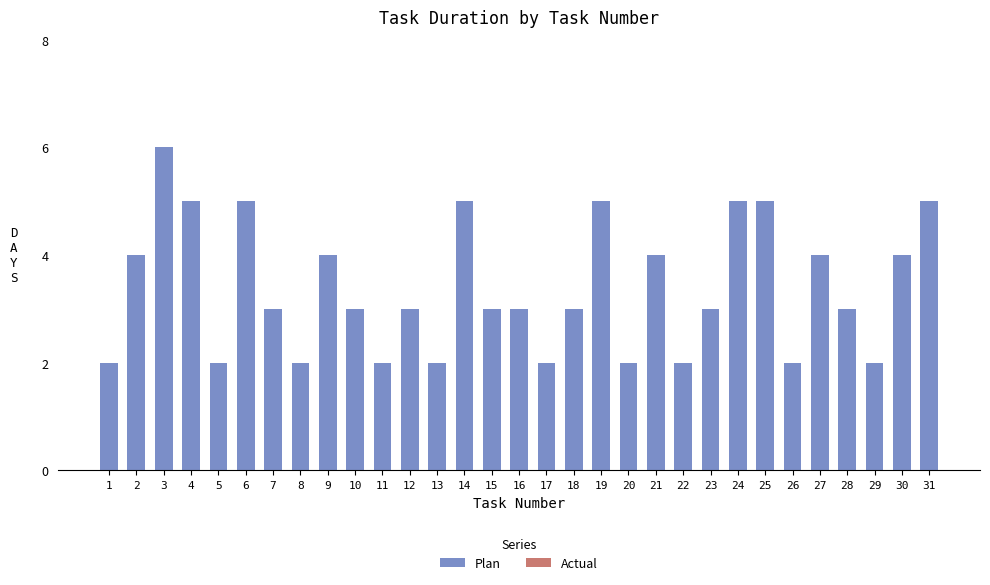

Is it true that the value at 8 is 2?

True